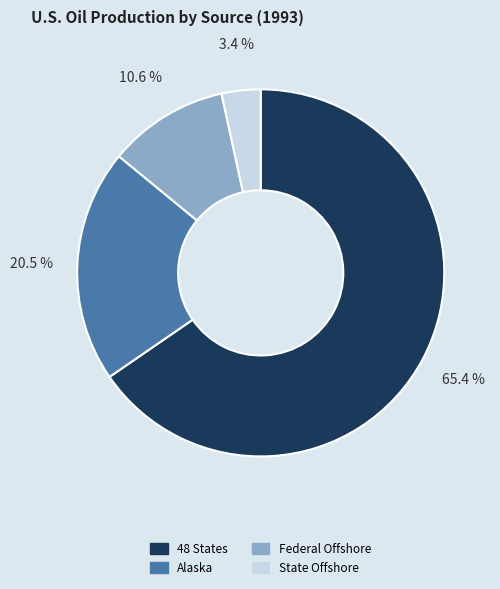

What is the smallest slice in the pie chart?

State Offshore